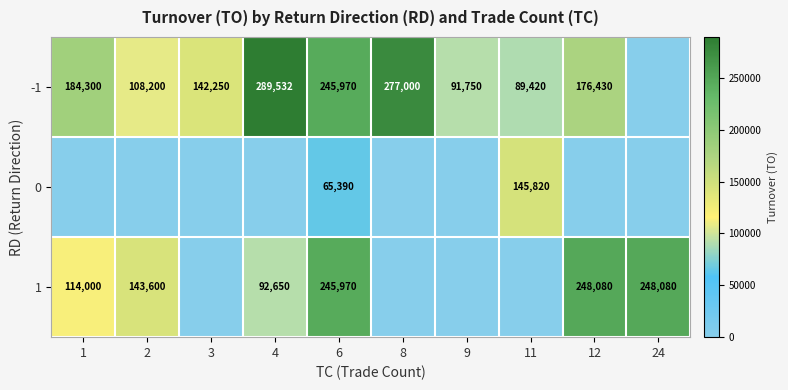

The -1 series shows 322493 at 6. True or false?

False